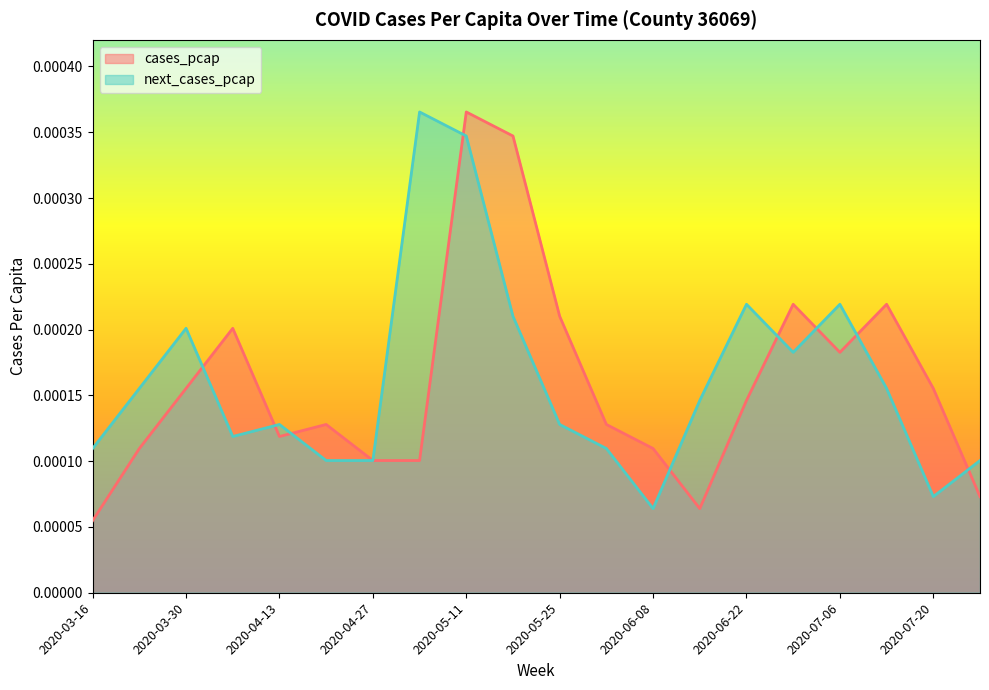

Rank the categories by next_cases_pcap value from lowest to highest.

2020-06-08, 2020-07-20, 2020-04-20, 2020-04-27, 2020-07-27, 2020-03-16, 2020-06-01, 2020-04-06, 2020-04-13, 2020-05-25, 2020-06-15, 2020-03-23, 2020-07-13, 2020-06-29, 2020-03-30, 2020-05-18, 2020-06-22, 2020-07-06, 2020-05-11, 2020-05-04